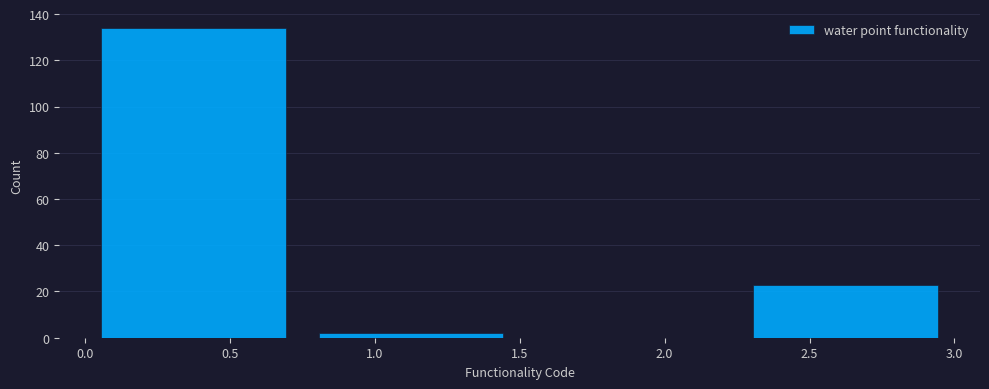

Which range on the x-axis has the tallest bar?

0.00 to 0.75